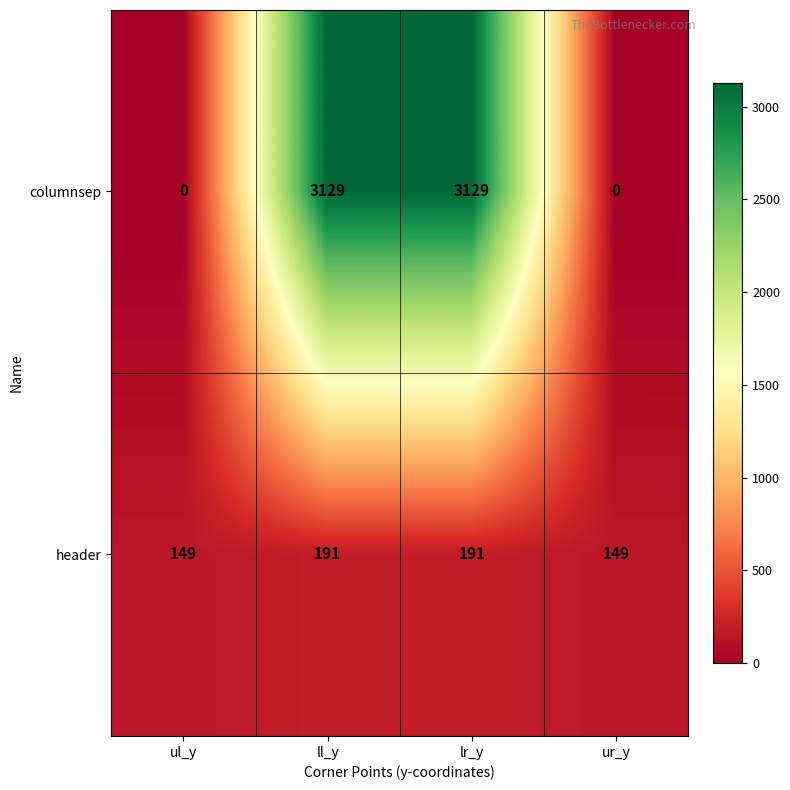

The value of columnsep at ll_y is 5251. True or false?

False